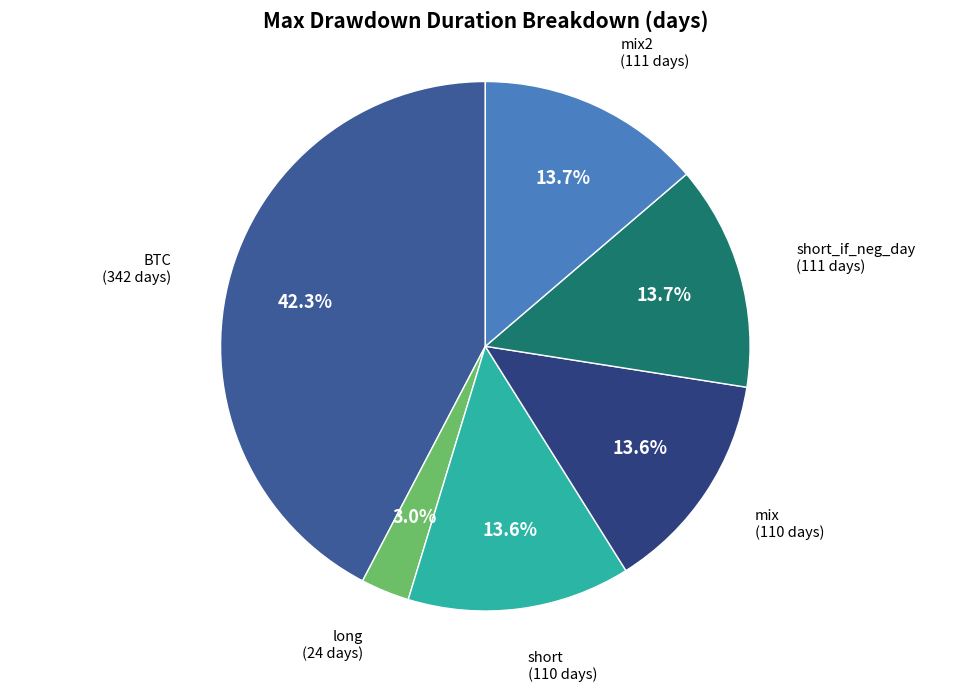

Count the number of slices in the pie.

6